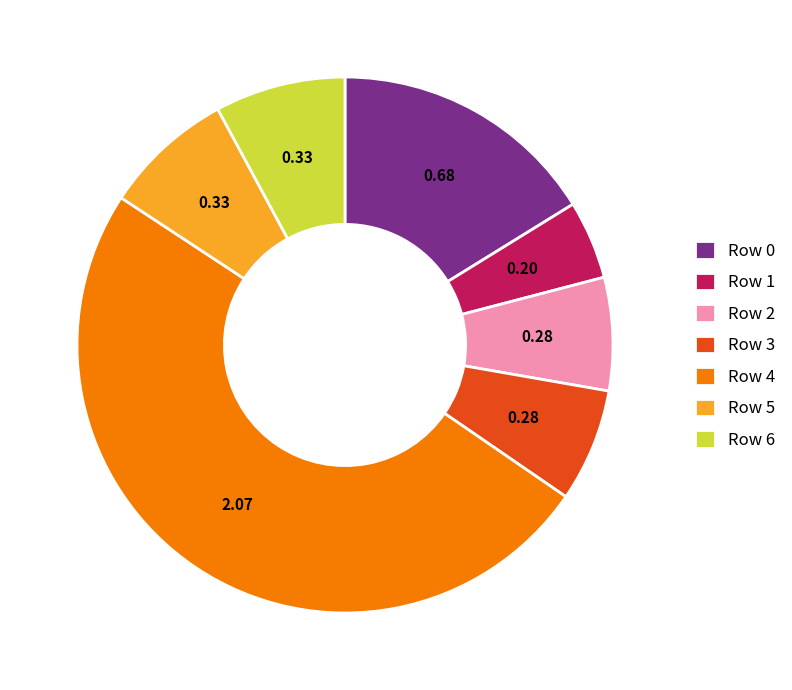

What is the ratio of the value at Row 6 to the value at Row 2?

1.2